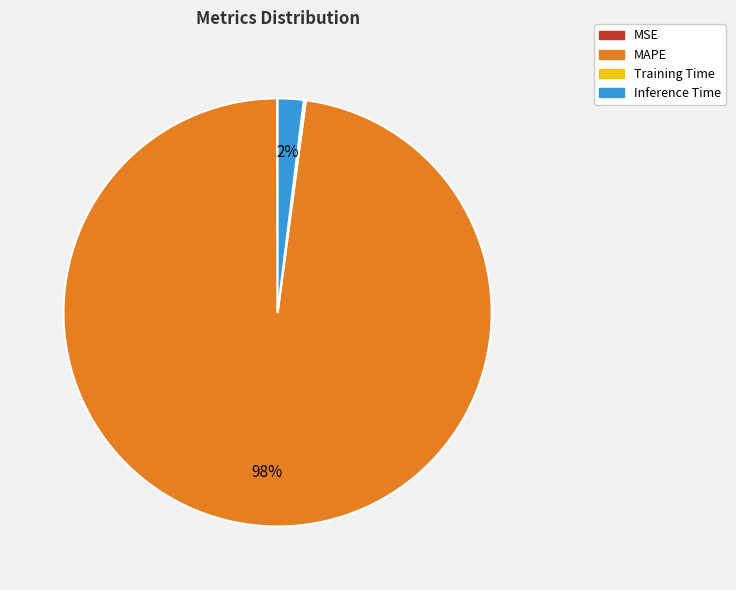

To the nearest percent, what is the average slice percentage?

25%